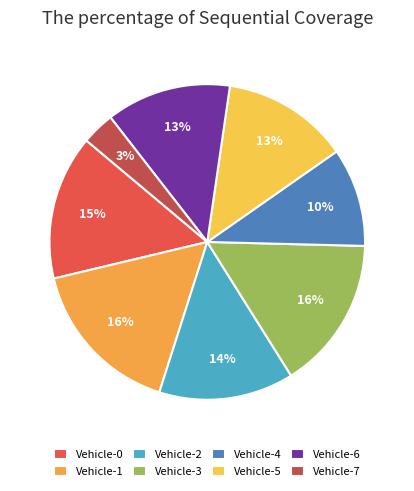

Which category has the biggest portion of the pie?

Vehicle-1